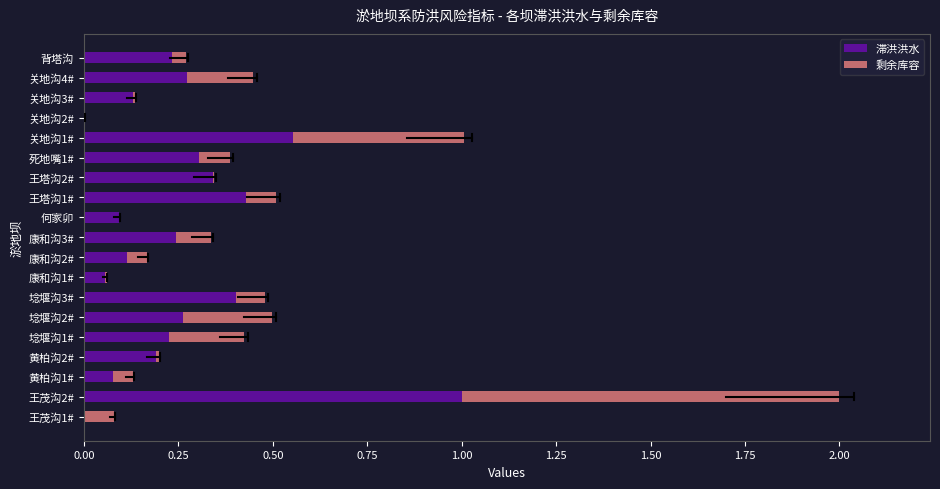

What is the sum of the 滞洪洪水 values at 王塔沟1# and 王茂沟2#?

1.4